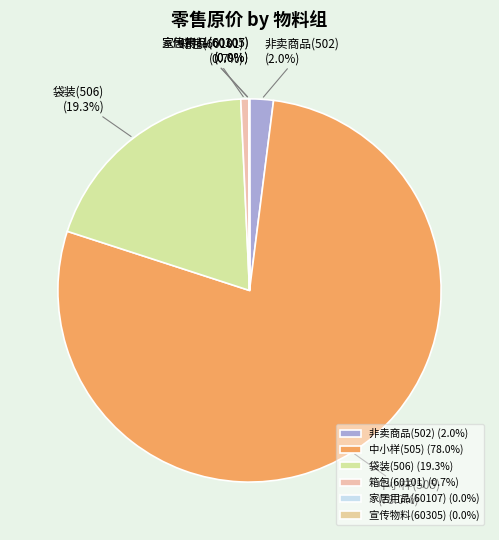

Between 中小样(505) and 非卖商品(502), which is larger?

中小样(505)